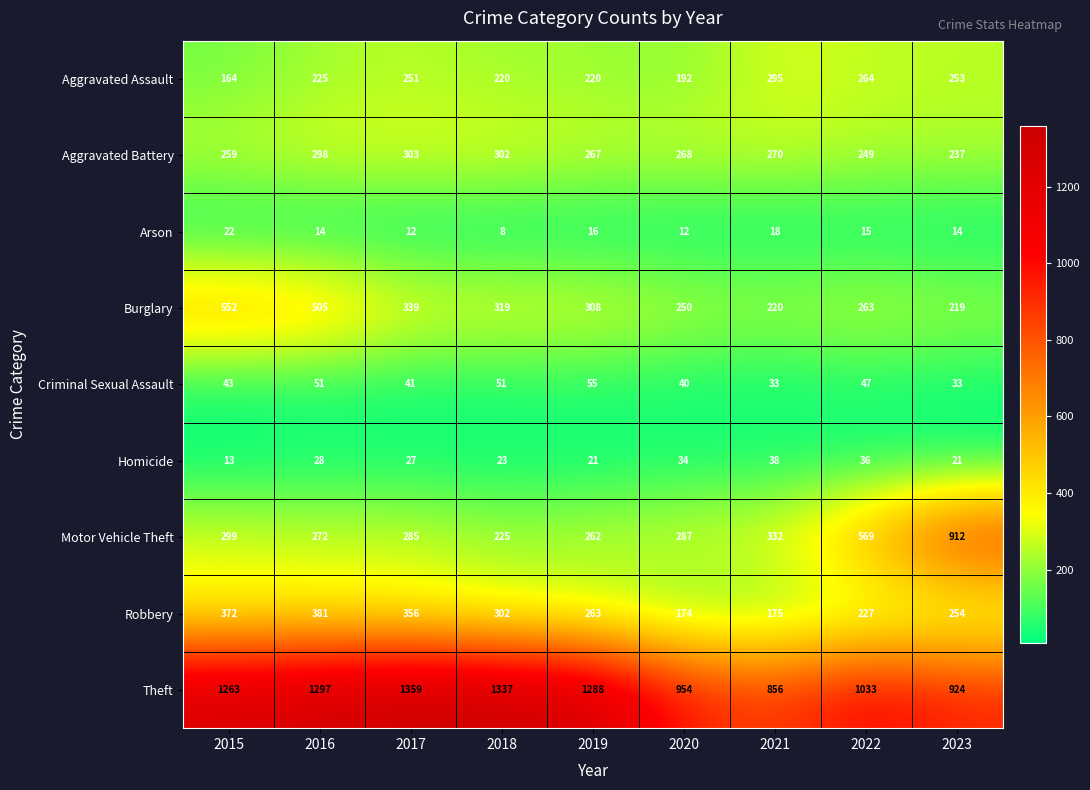

List the series in order of their peak value, lowest first.

Arson, Homicide, Criminal Sexual Assault, Aggravated Assault, Aggravated Battery, Robbery, Burglary, Motor Vehicle Theft, Theft